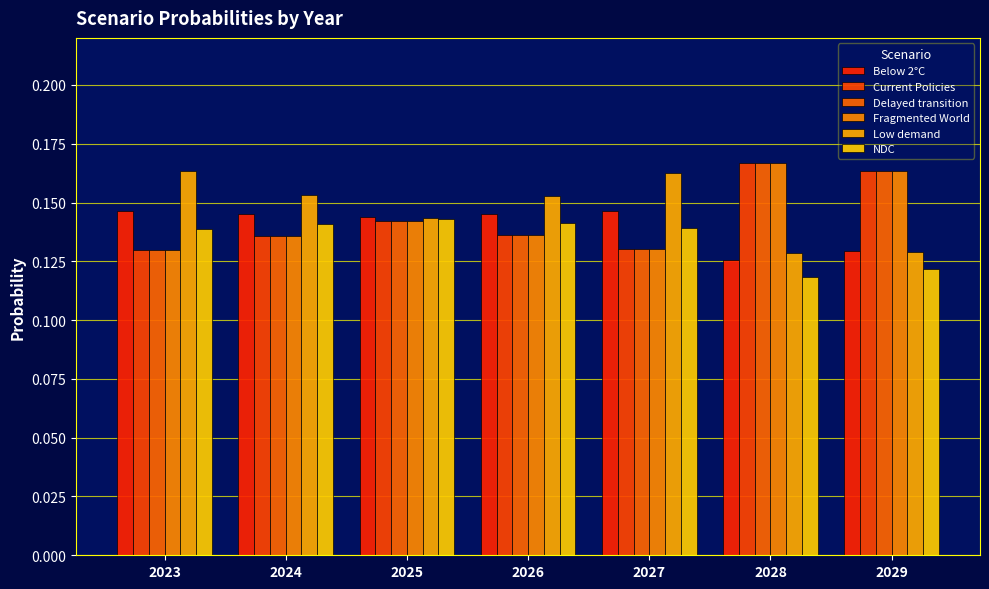

What is the sum of all Current Policies values?

1.0